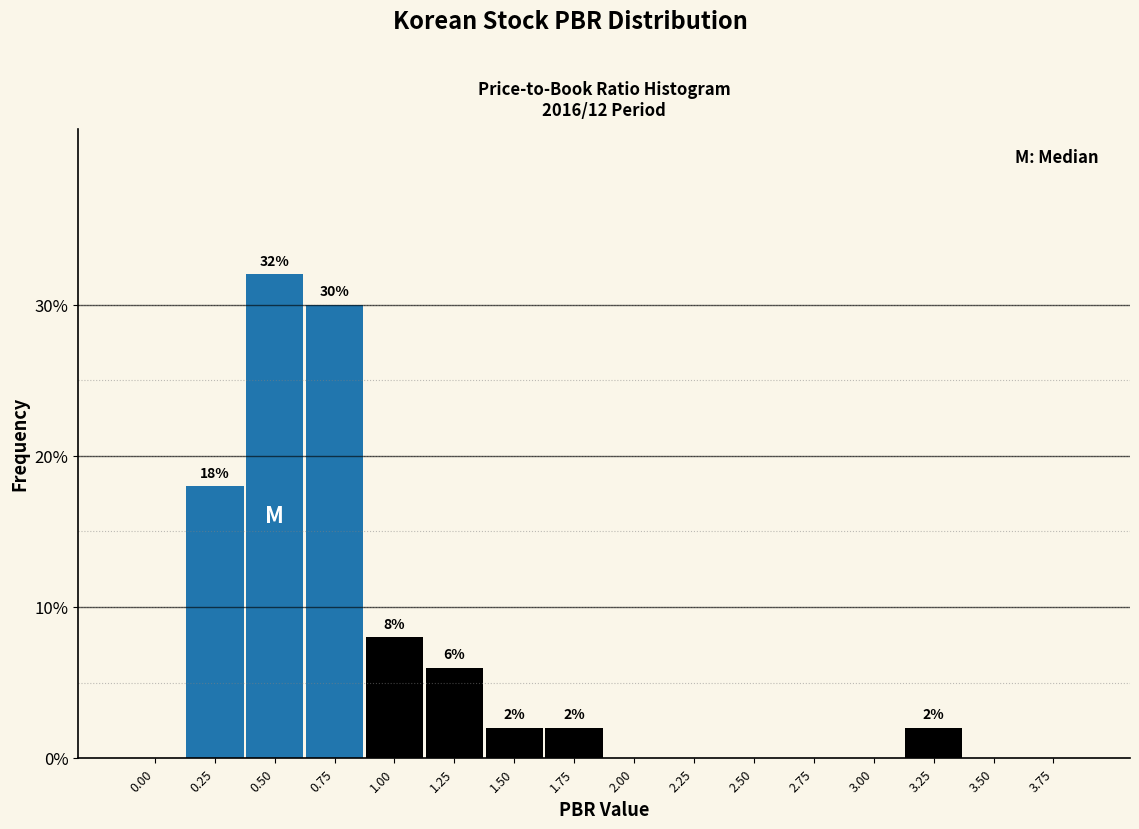

Reading left to right, transcribe all the data shown in this chart.

0.00=0	0.25=18	0.50=32	0.75=30	1.00=8	1.25=6	1.50=2	1.75=2	2.00=0	2.25=0	2.50=0	2.75=0	3.00=0	3.25=2	3.50=0	3.75=0